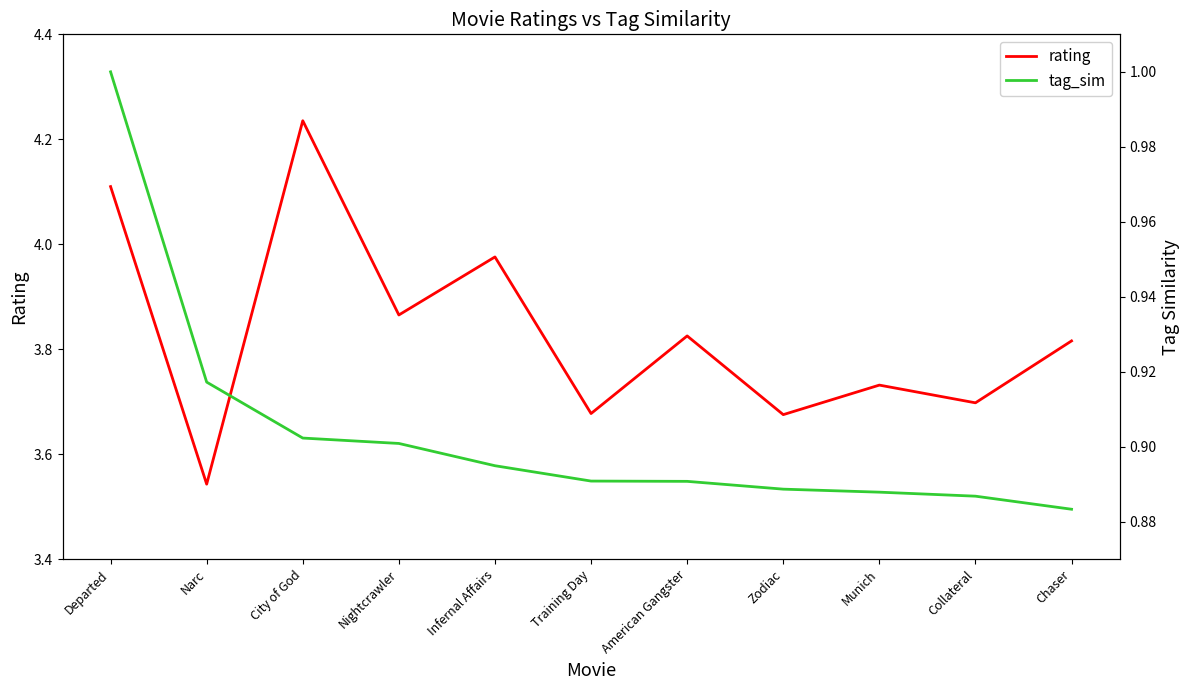

What is the difference between the maximum and minimum values in the tag_sim series?

0.1